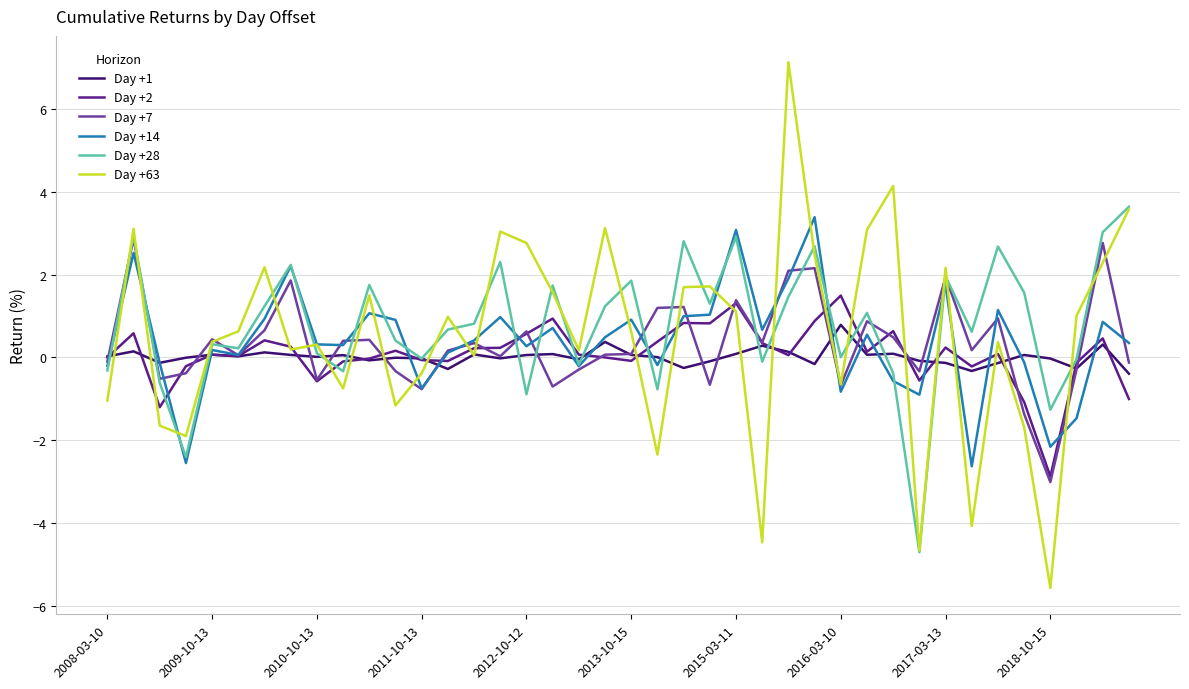

Which series has the widest spread of values?

Day +63